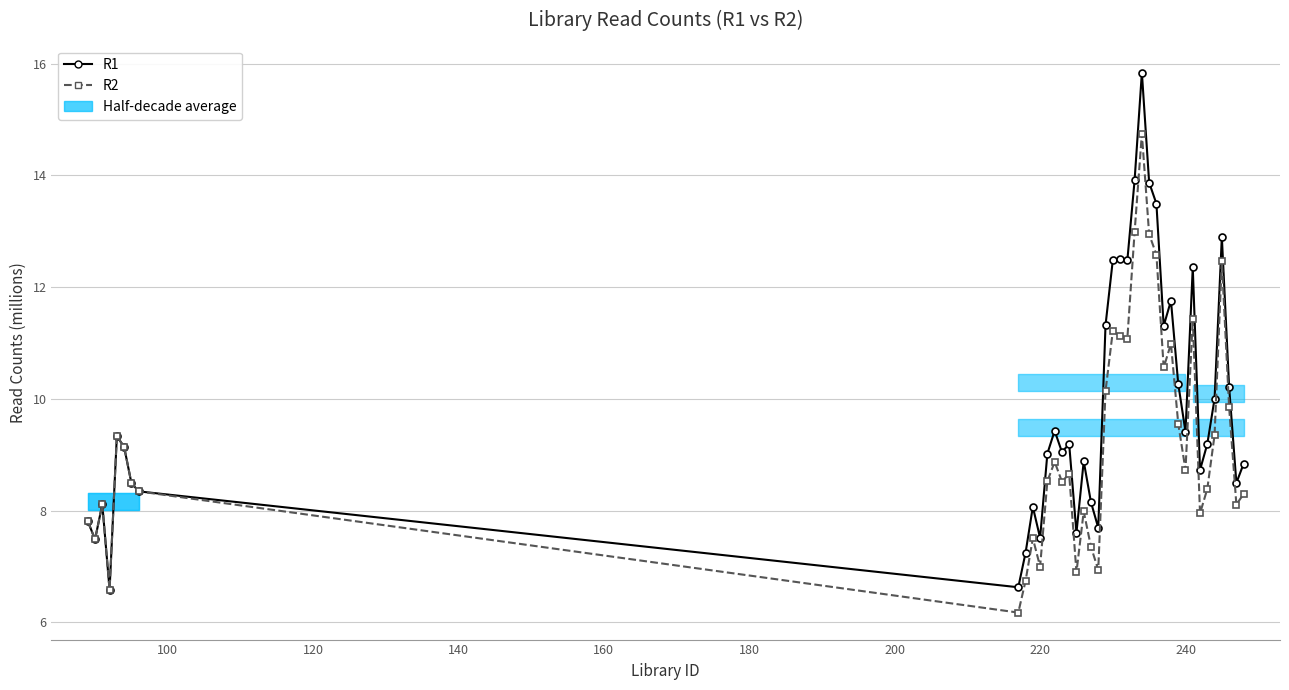

Does the chart display data point markers on the line(s)?

Yes